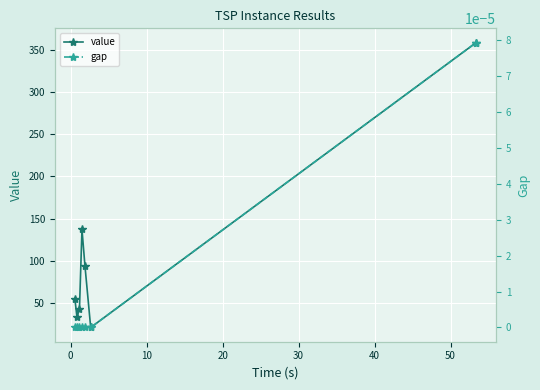

True or false: value has more than 0 points higher than both neighbors.

True